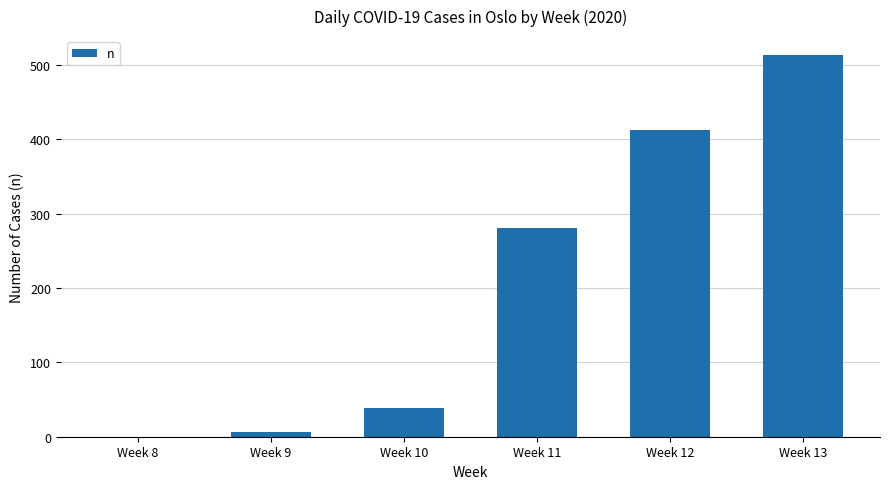

What is the change in value from Week 9 to Week 13?

+506